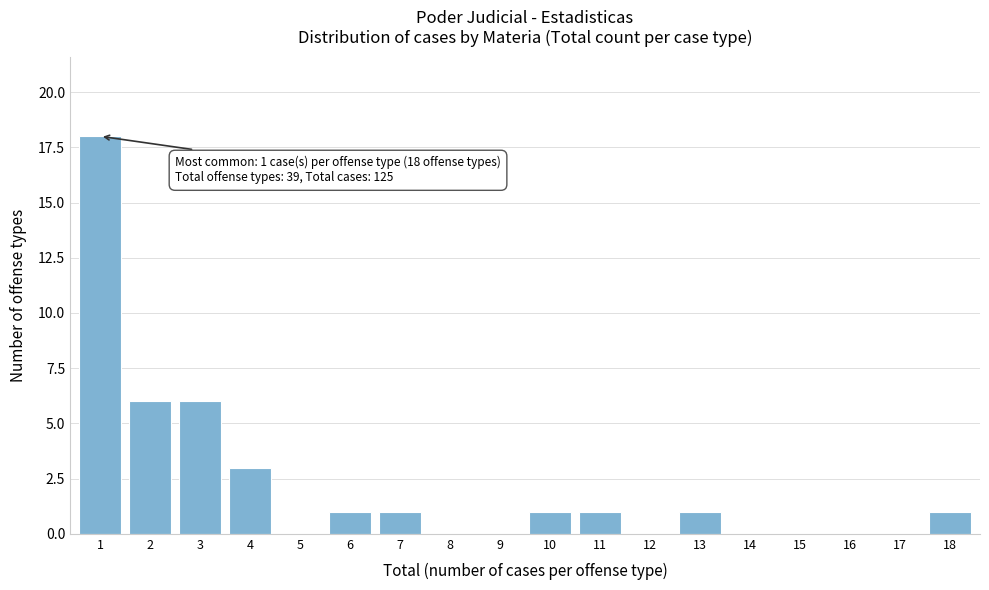

Reading left to right, list all the values displayed in this chart.

1=18	2=6	3=6	4=3	5=0	6=1	7=1	8=0	9=0	10=1	11=1	12=0	13=1	14=0	15=0	16=0	17=0	18=1